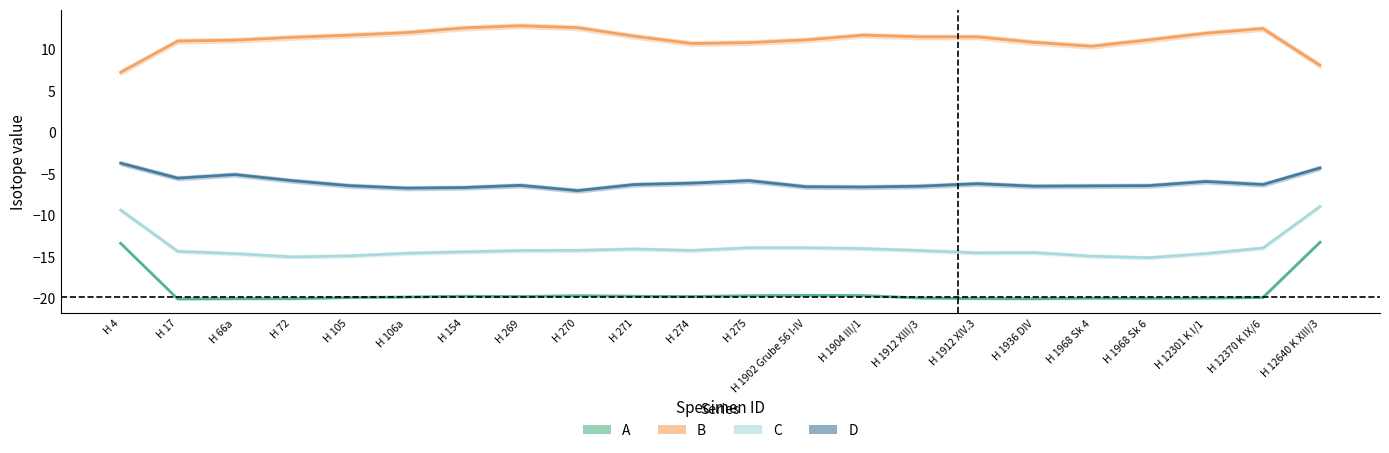

Where does the C series first go above -14?

H 4